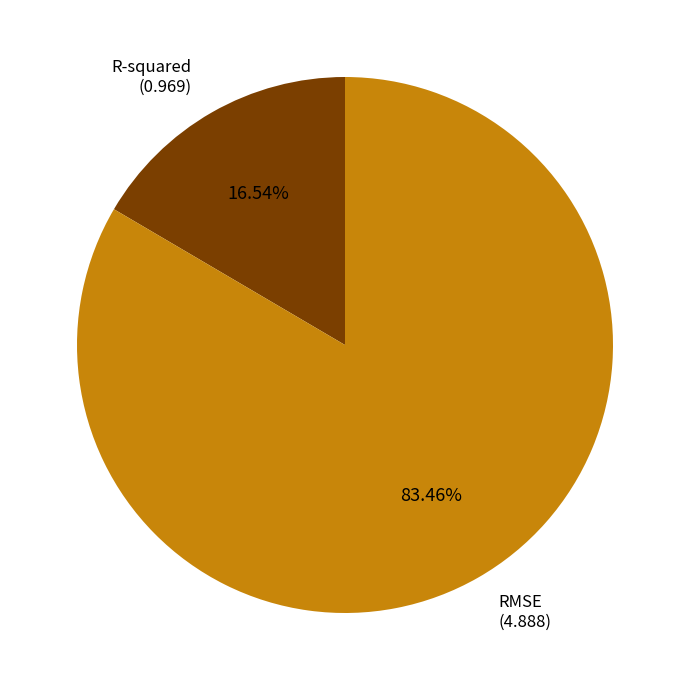

Count the number of slices in the pie.

2